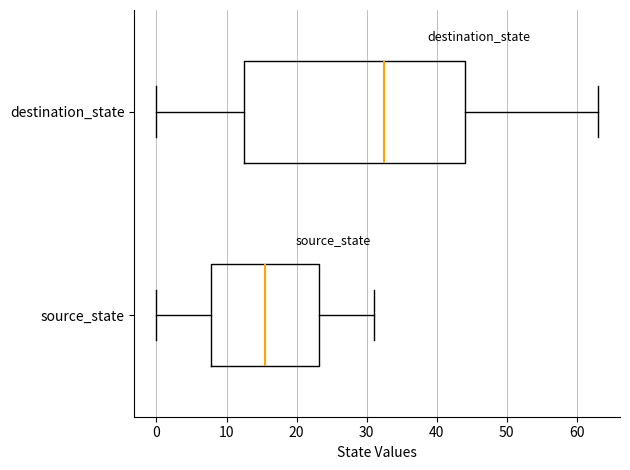

Reading bottom to top, transcribe this box plot: for each box, give where its median line is, the range the box spans, and where its two whiskers end, as read against the x-axis. The values are not printed on the chart, so give them approximately, as read against the axis.

source_state: median 16, box 8 to 23, whiskers 0 to 31
destination_state: median 33, box 13 to 44, whiskers 0 to 63